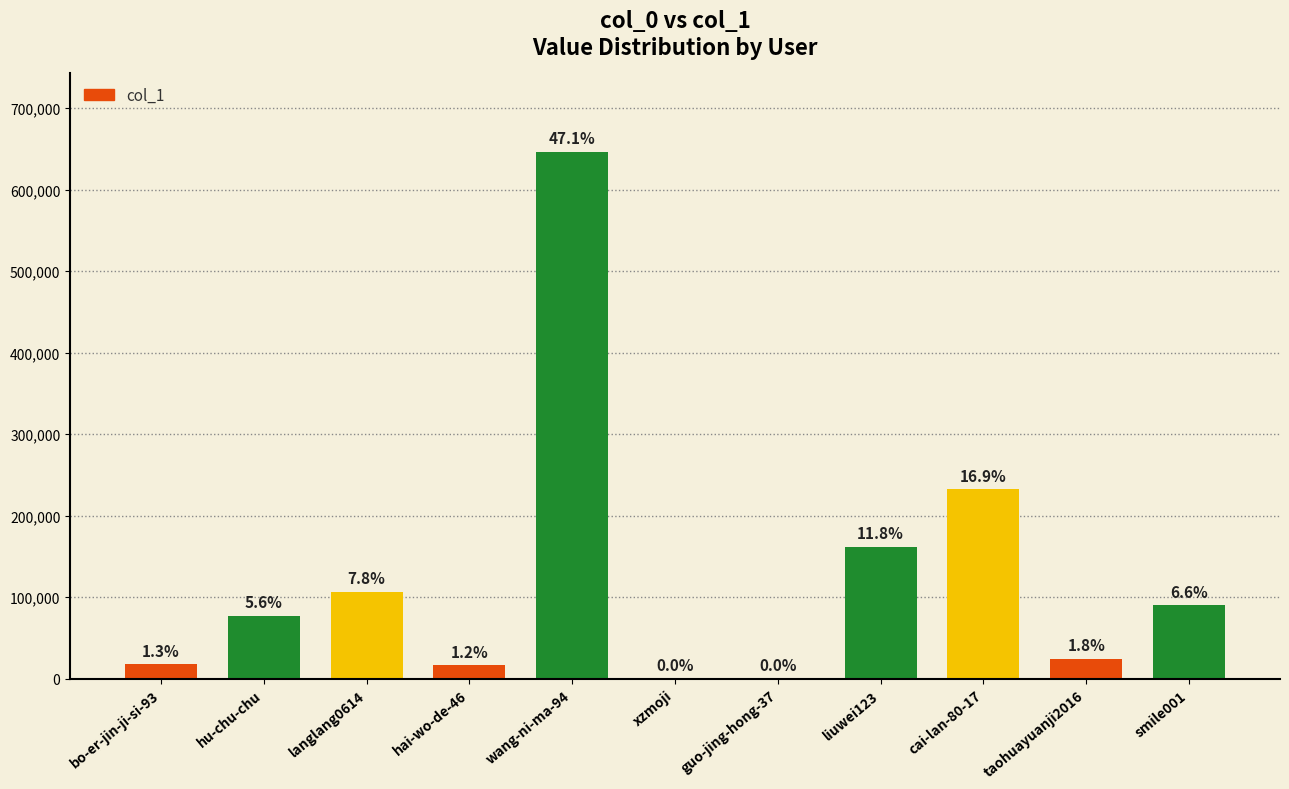

At which category does the chart reach its minimum across all series?

guo-jing-hong-37